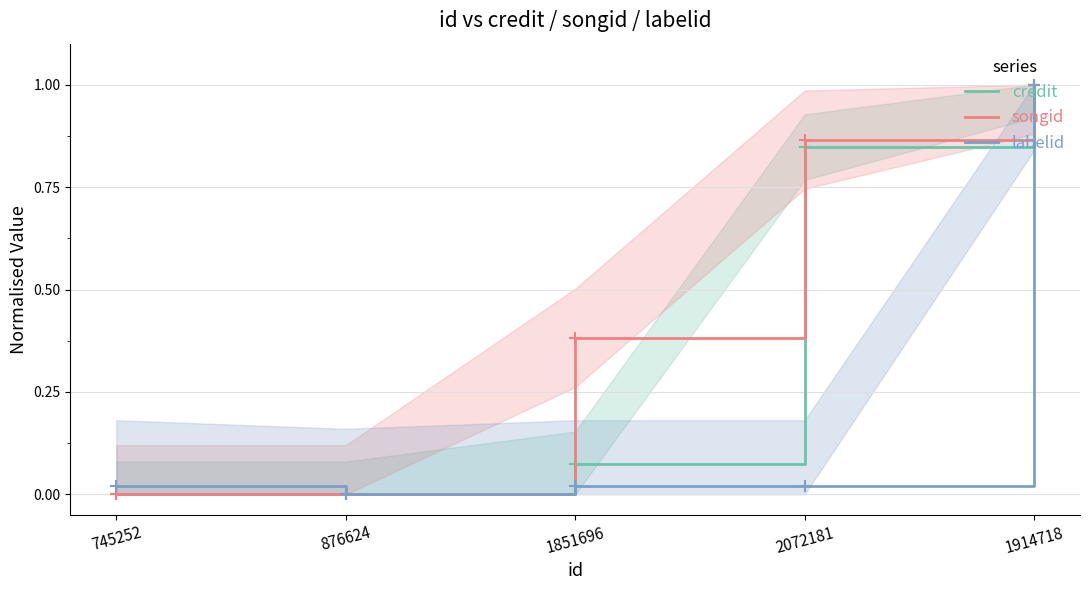

What is the label of the 4th point from the right?

876624